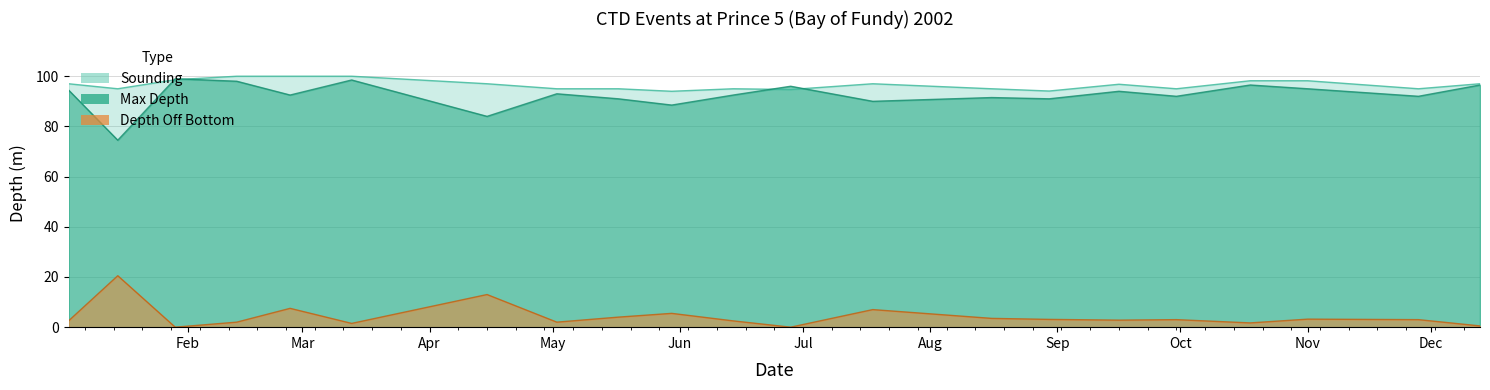

What is the label of the 16th point from the left?

2002-09-16